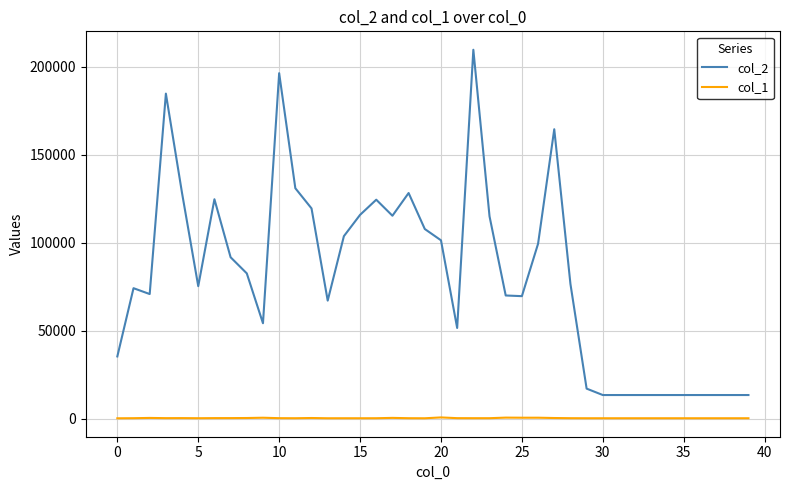

What is the minimum value shown in the chart?

216